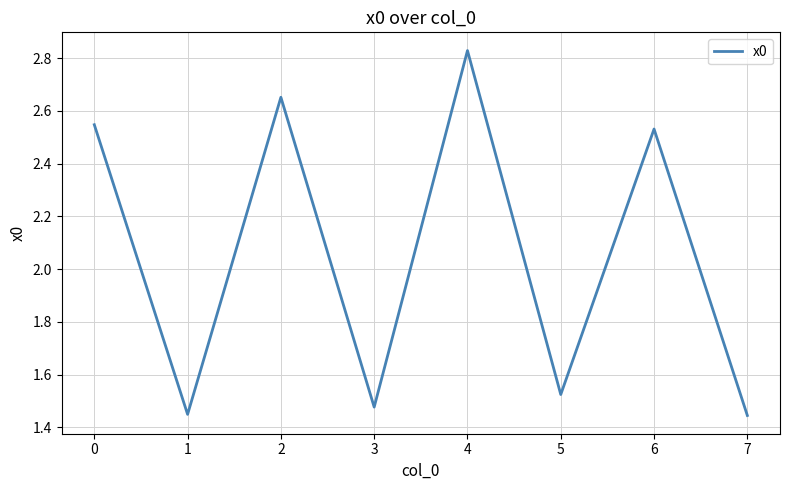

How many lines are shown in the chart?

1